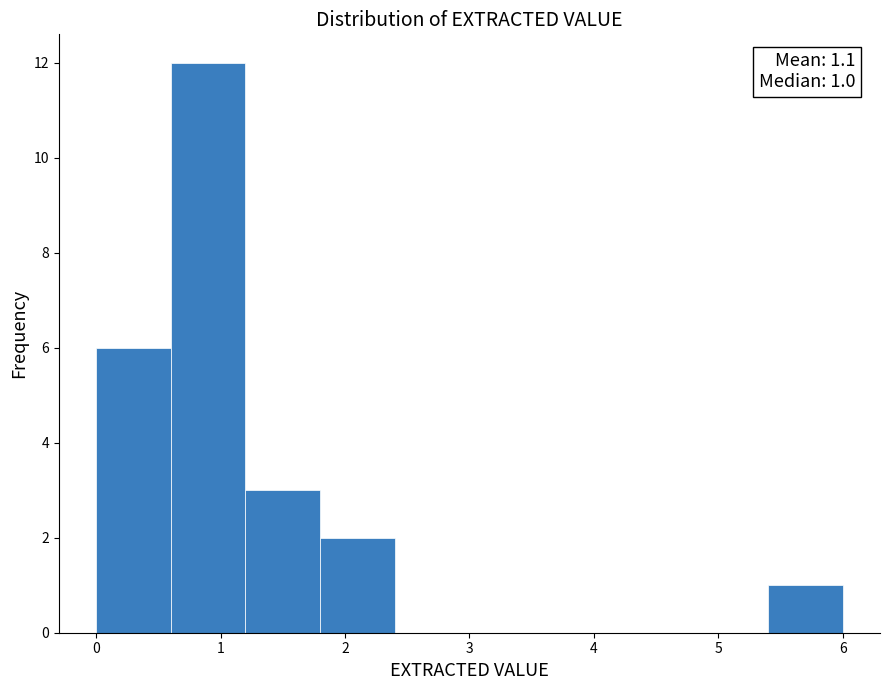

Which range on the x-axis has the tallest bar?

0.6 to 1.2